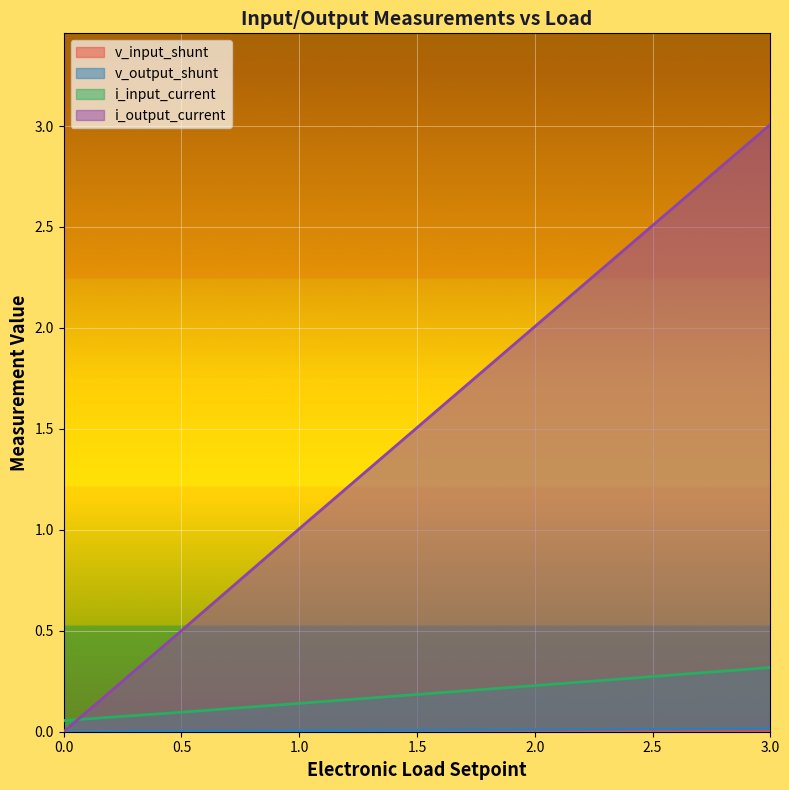

Does the chart display data point markers on the line(s)?

No